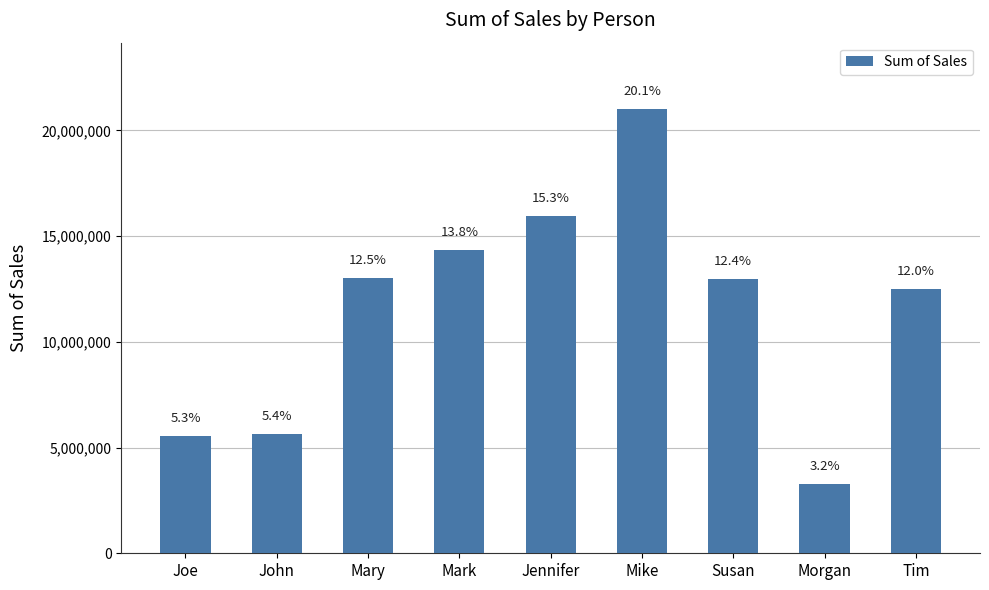

What is the minimum value shown in the chart?

3285795